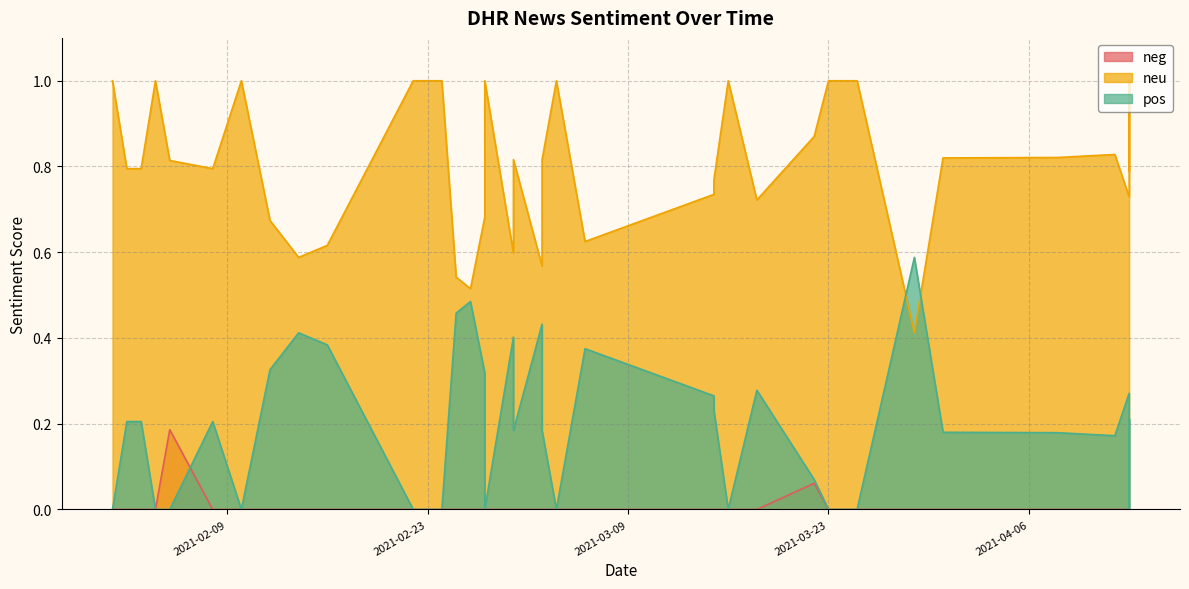

Count the number of categories in the chart.

40